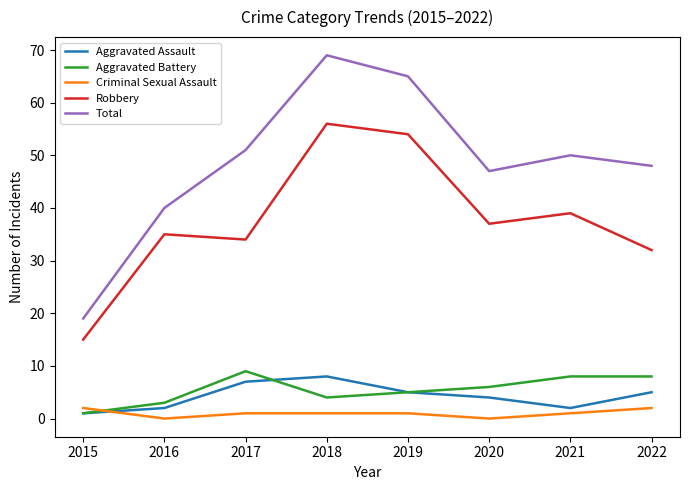

What is the sum of the Aggravated Assault values at 2018 and 2015?

9